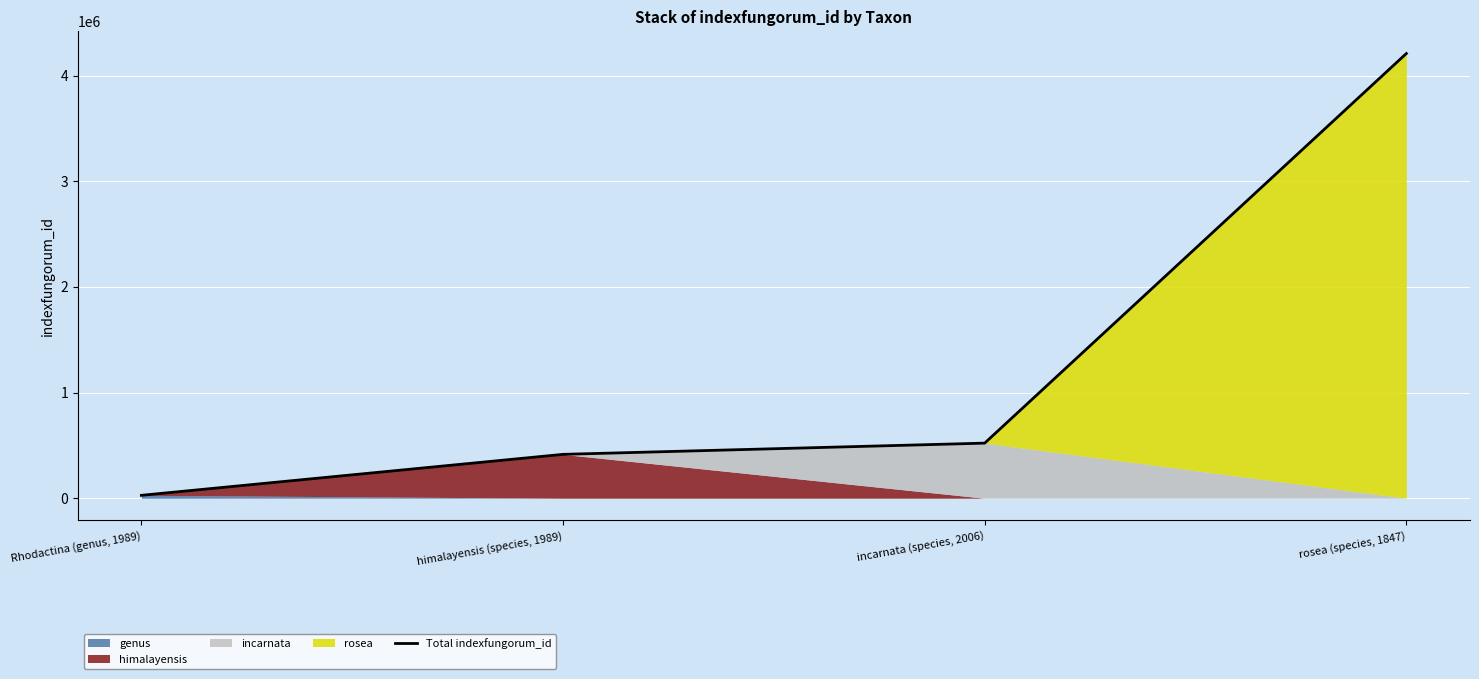

What is the label of the 2nd point from the left?

himalayensis (species, 1989)